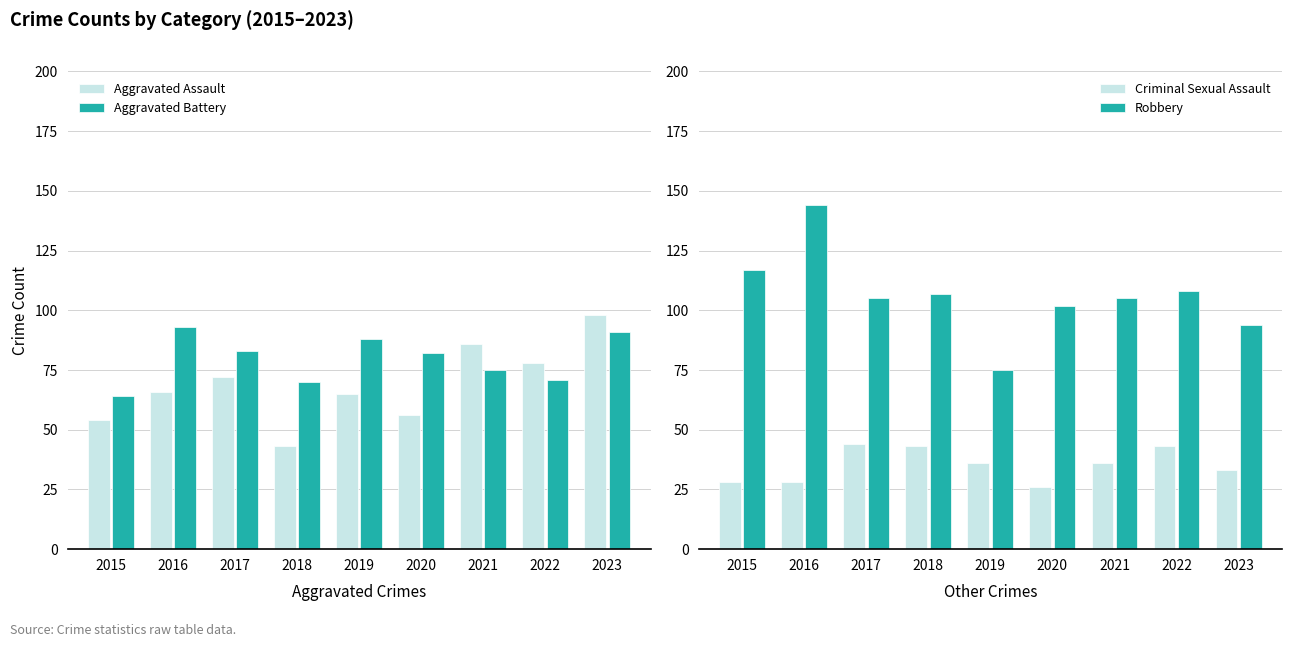

What is the value of the Aggravated Battery bar at the 4th from the left?

70